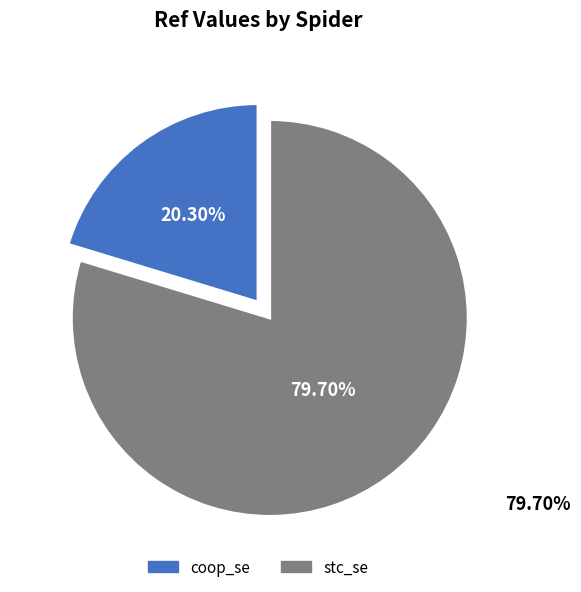

Is it true that coop_se is 20% of the pie?

True